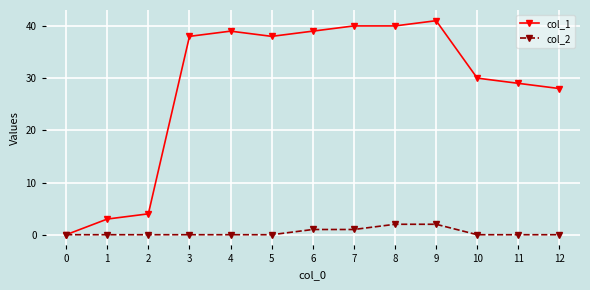

What are all the series names shown in the legend?

col_1, col_2